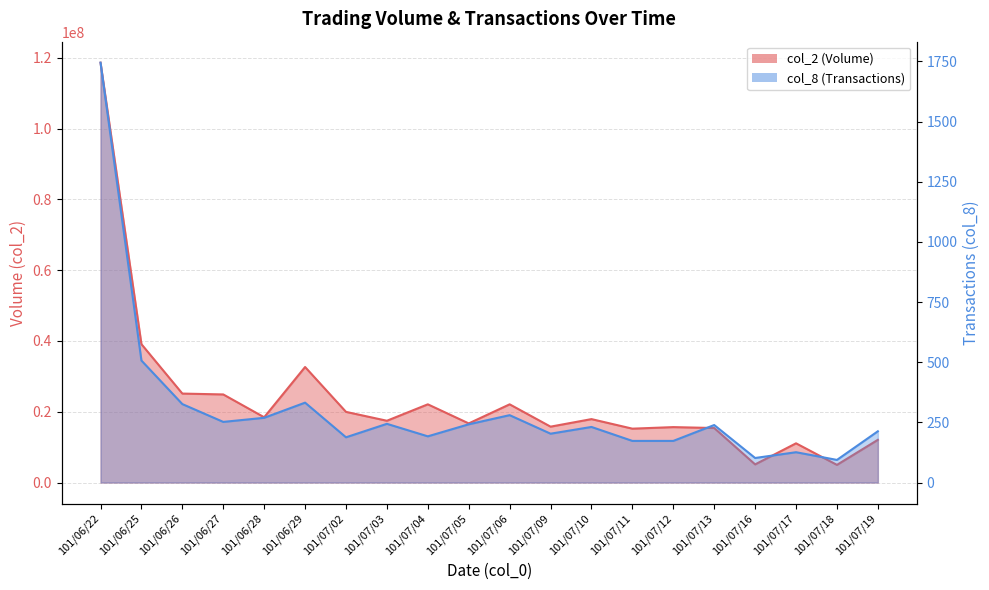

At which category does col_2 reach its first local peak?

101/06/29